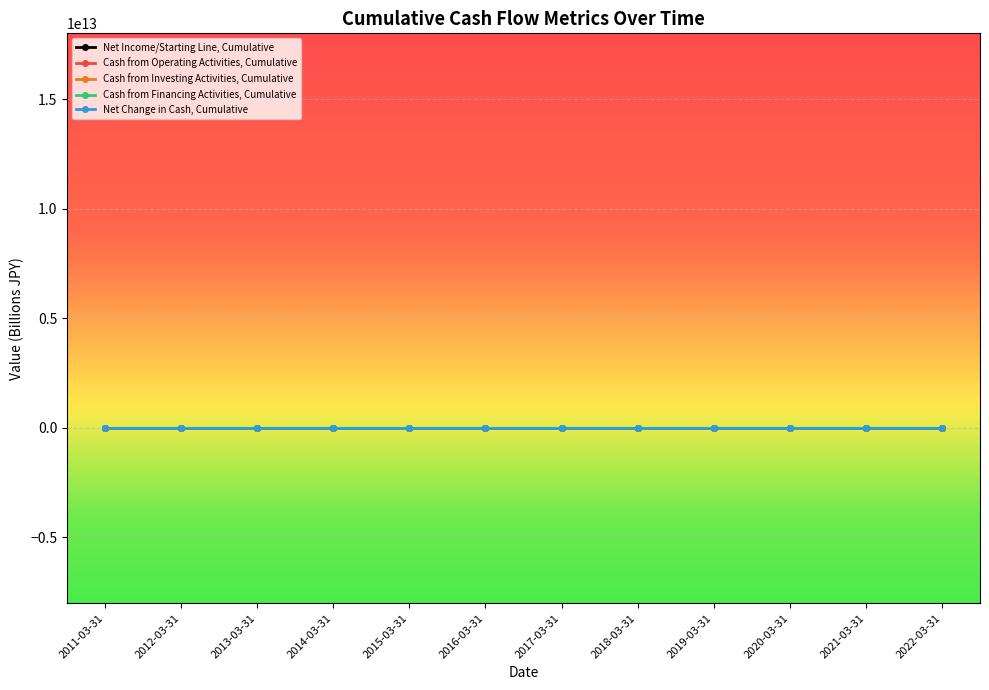

Rank the series at 2014-03-31 from lowest to highest value.

Net Income/Starting Line, Cumulative, Cash from Financing Activities, Cumulative, Cash from Operating Activities, Cumulative, Net Change in Cash, Cumulative, Cash from Investing Activities, Cumulative